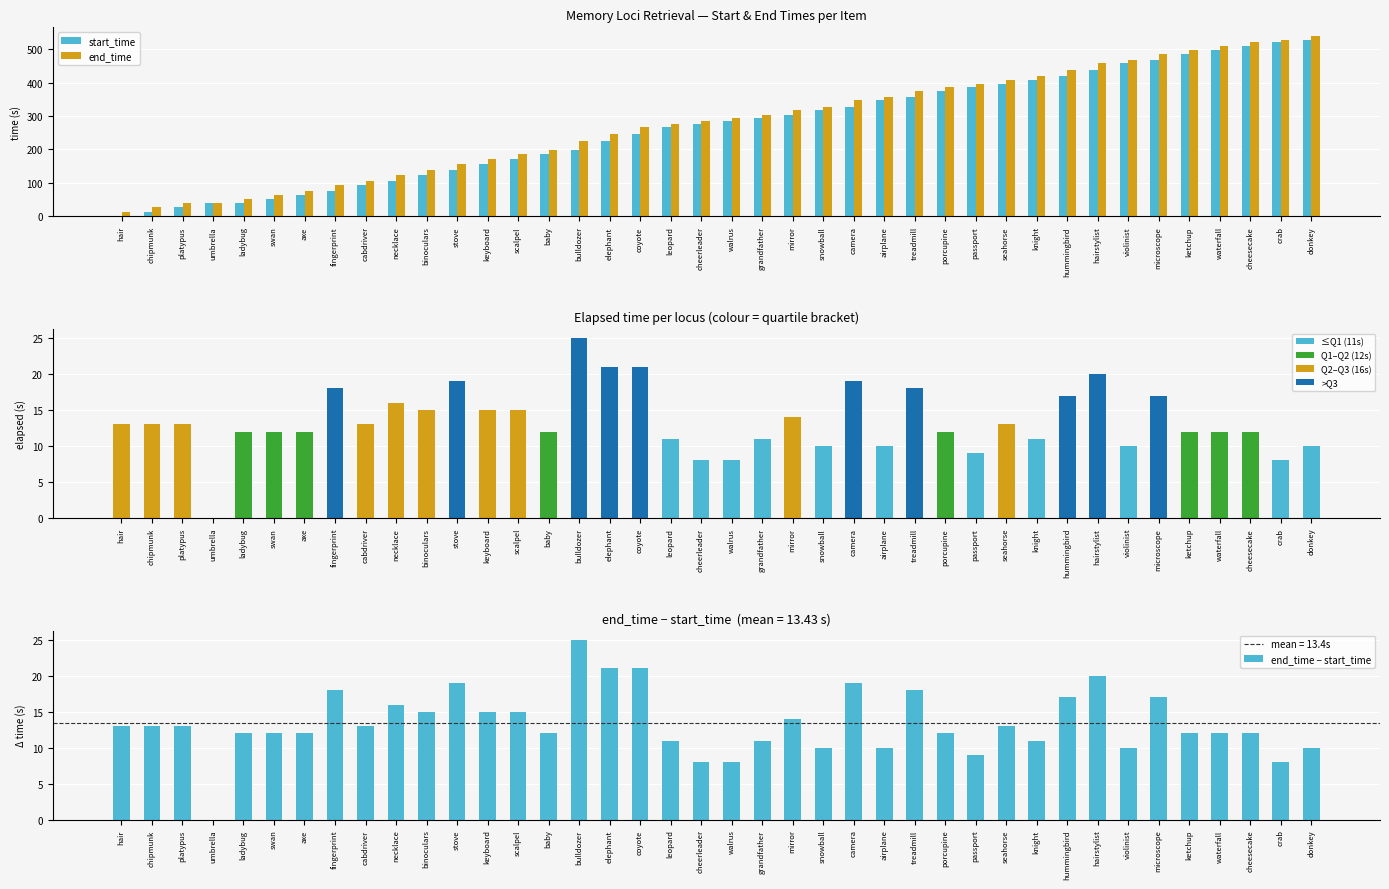

Is the value of end_time at cheesecake greater than the value of start_time at seahorse?

Yes